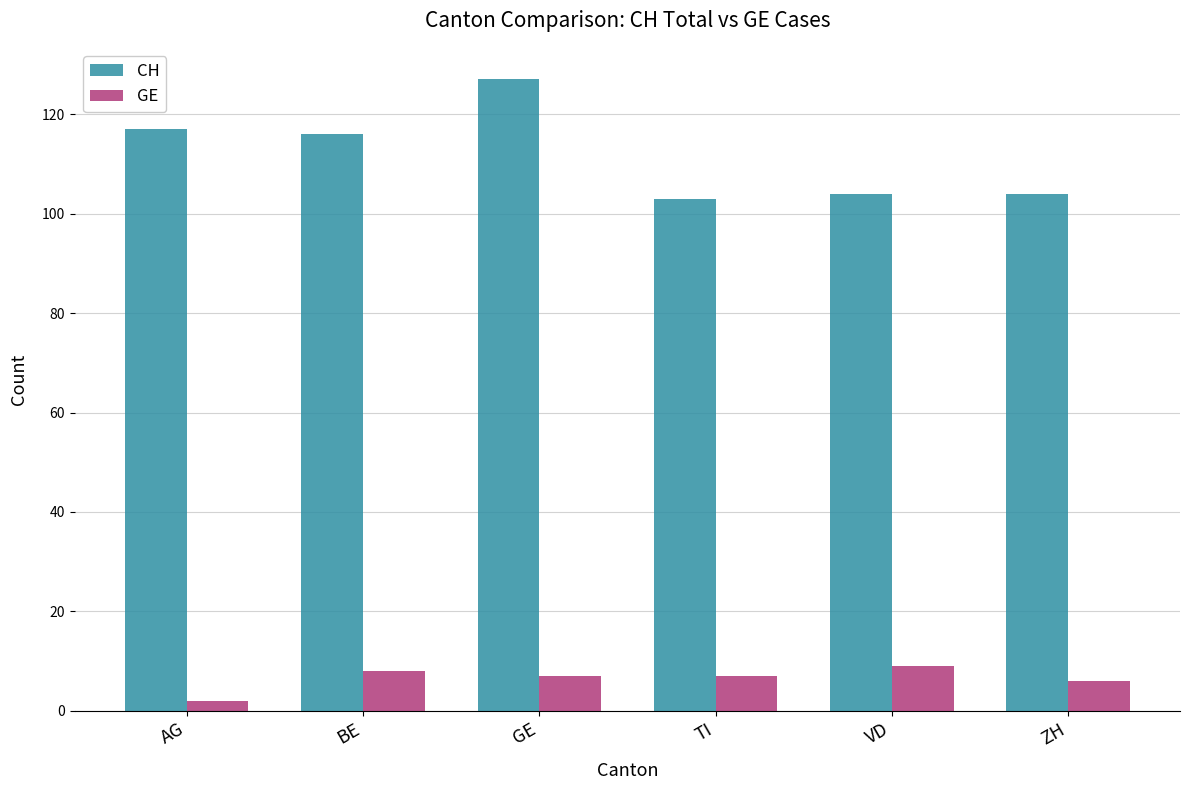

Rank the series by their maximum value, from highest to lowest.

CH, GE